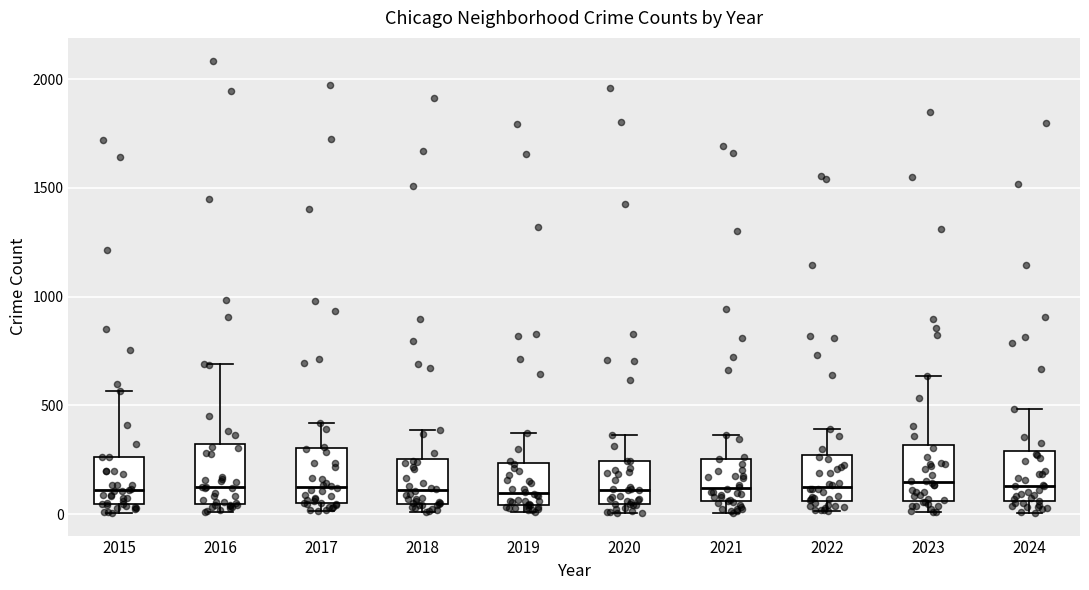

Where does the median line of the box at x = 2021 sit on the y-axis? The values are not printed on the chart, so give them approximately, as read against the axis.

100